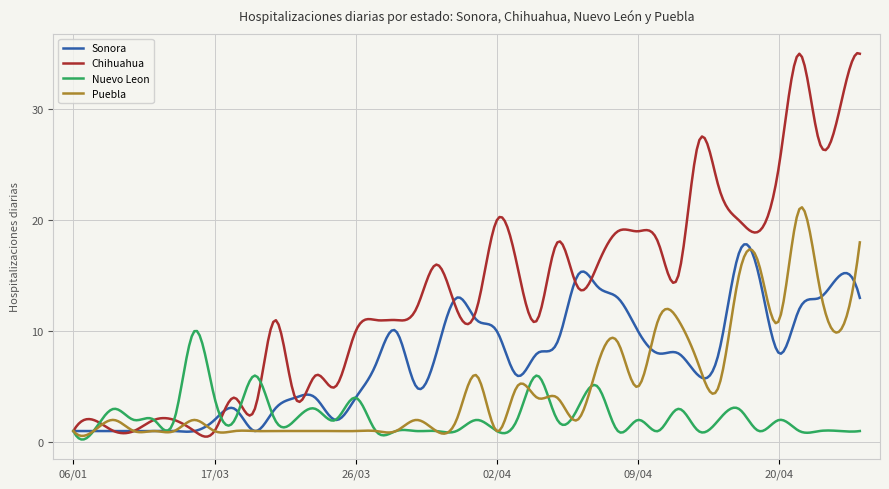

Which series has the widest spread of values?

Chihuahua